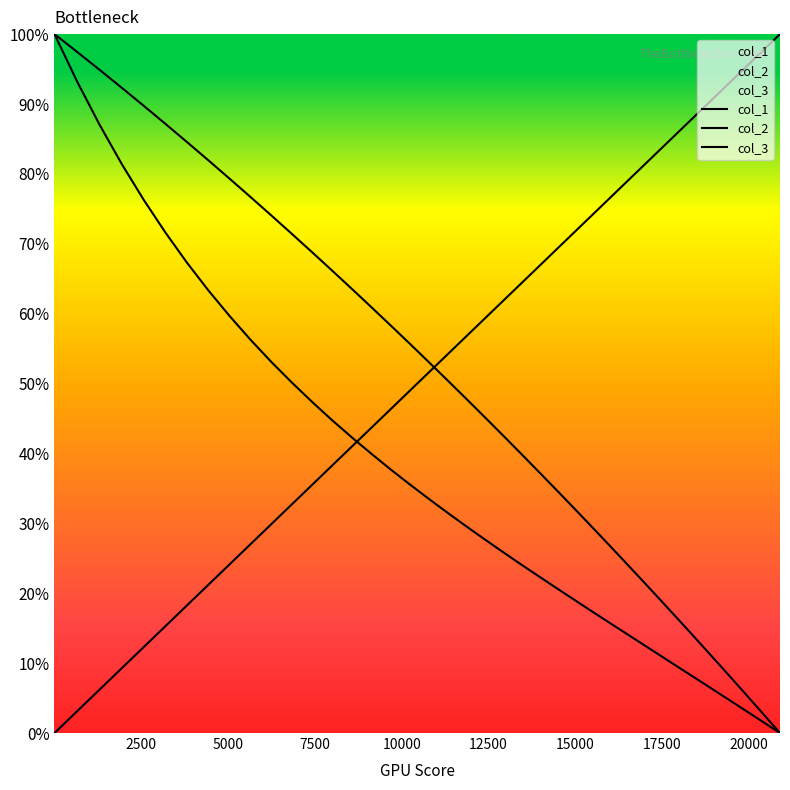

Is the value of col_1 at 38 greater than the value of col_2 at 0?

No